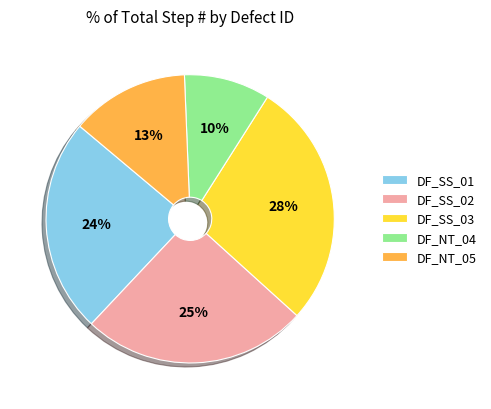

Which has a higher value, DF_SS_03 or DF_SS_02?

DF_SS_03